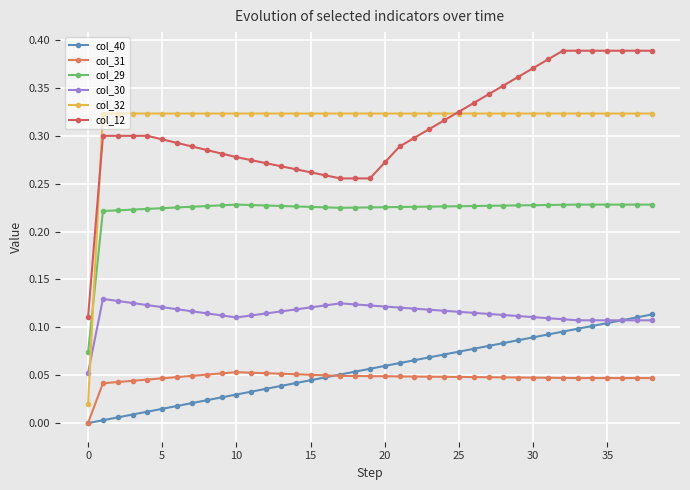

What are all the series names shown in the legend?

col_40, col_31, col_29, col_30, col_32, col_12